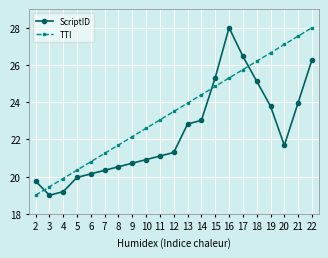

Is it true that TTI equals 37.9 at 9?

False